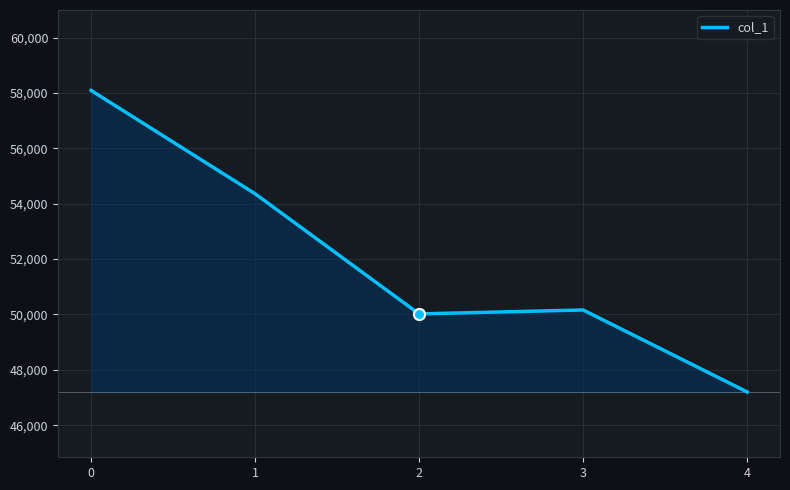

At which category does the data reach its first local peak?

3